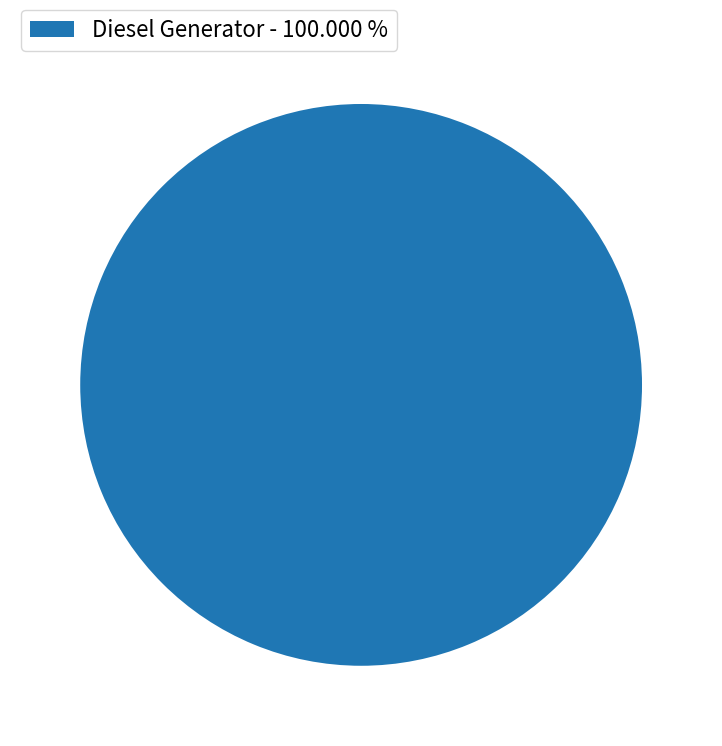

What is the majority slice?

Diesel Generator - 100.000 %